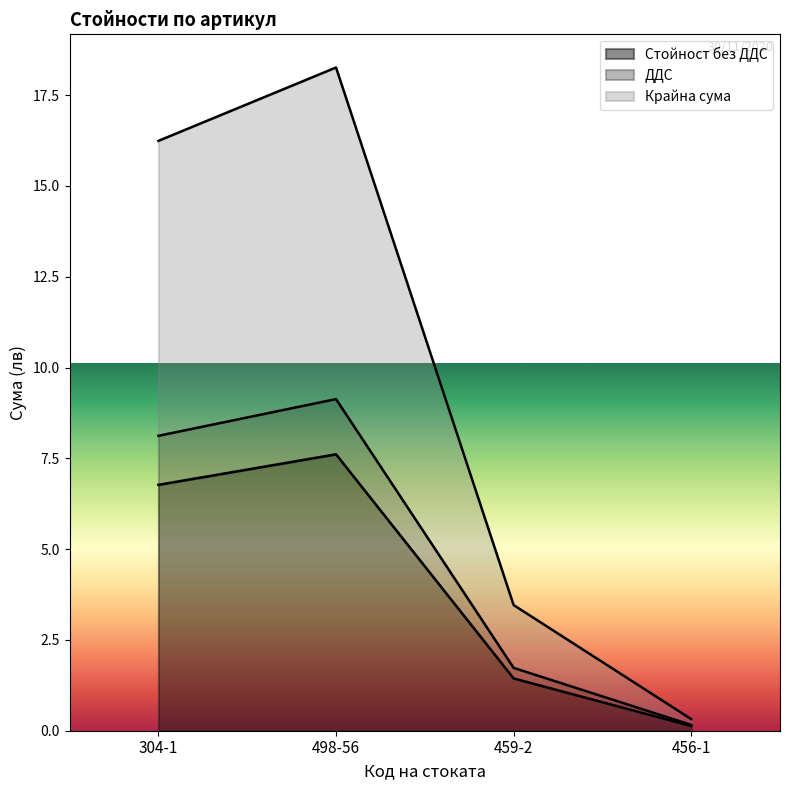

What is the label of the 4th point from the left?

456-1